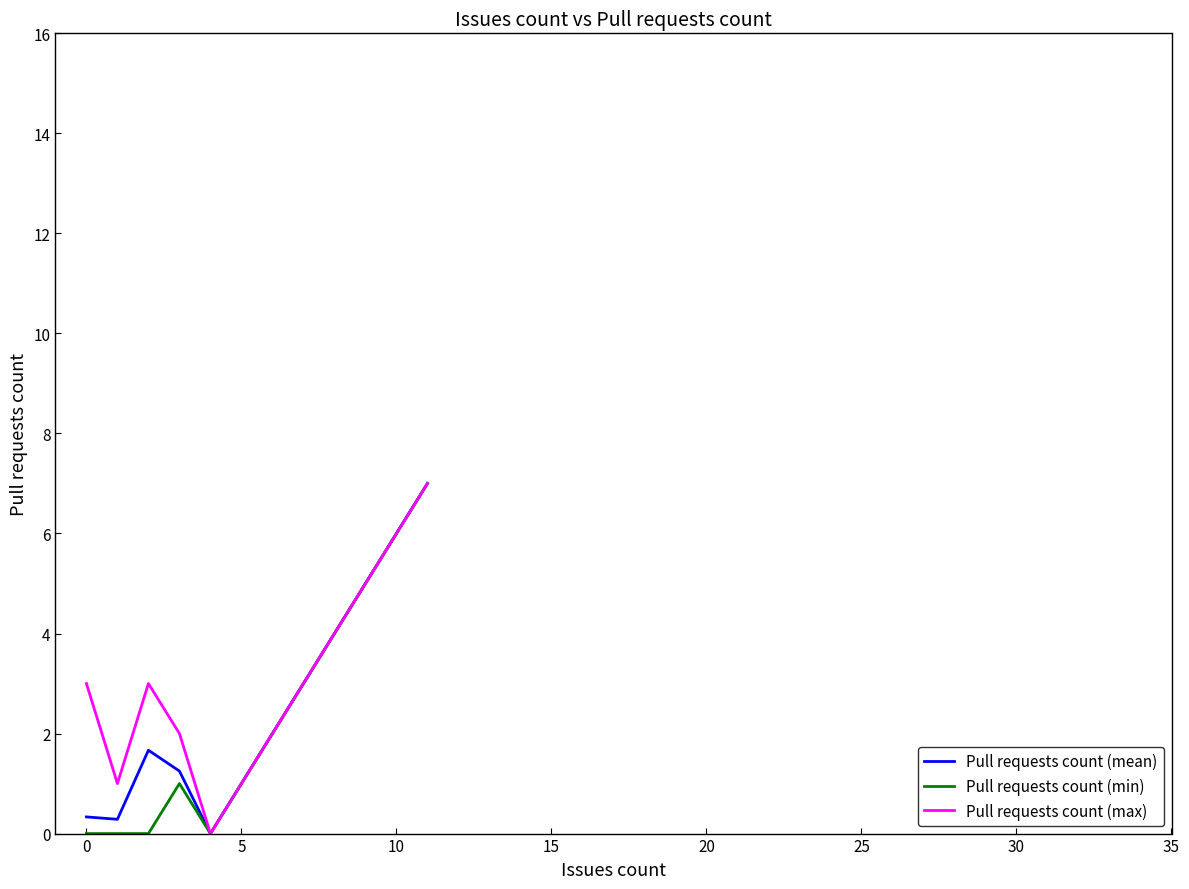

What is the highest value of the Pull requests count (max) series?

7.0